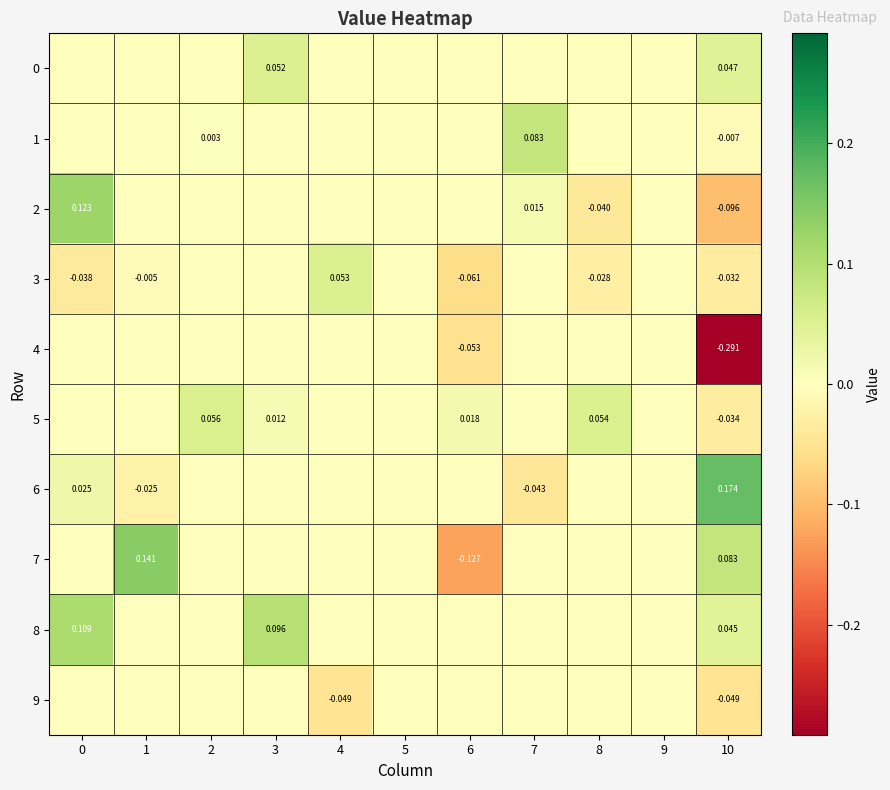

Which series has the largest total across all categories?

8